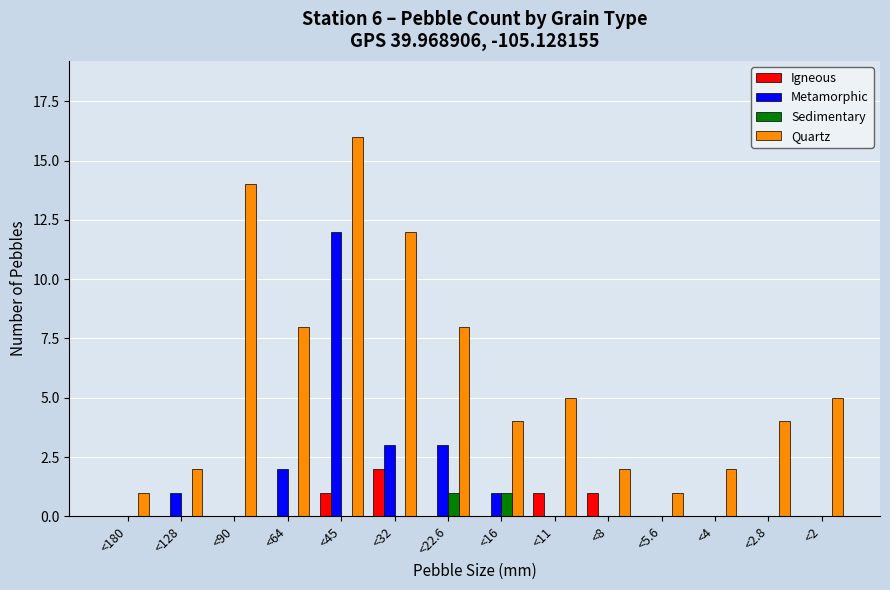

At which category is the sum across all series the highest?

<45